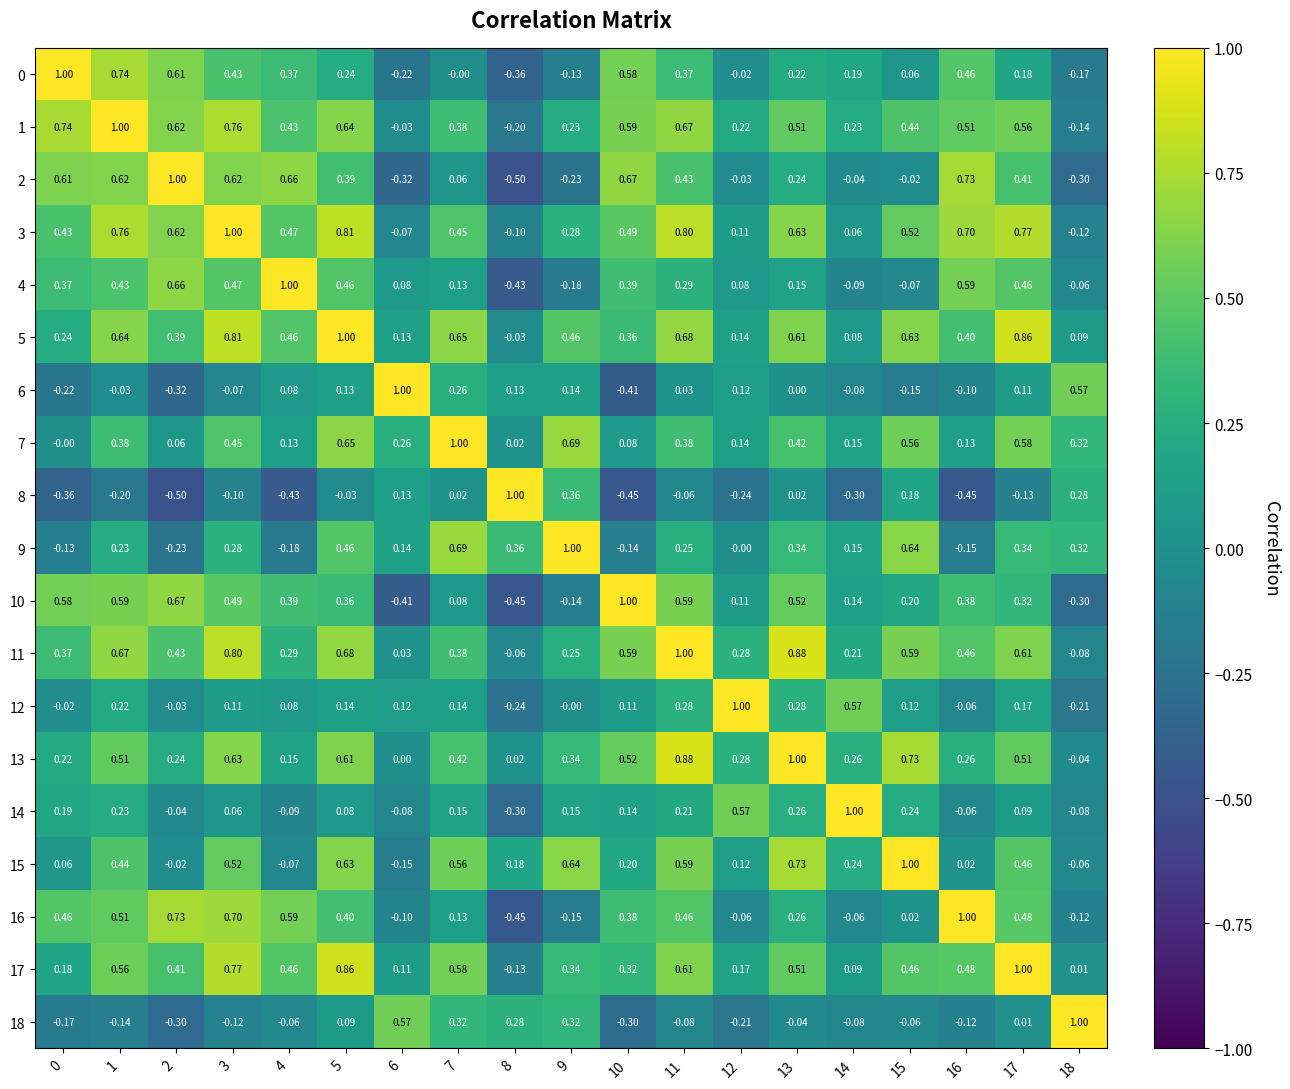

What is the difference between the highest and lowest values at 12?

1.2